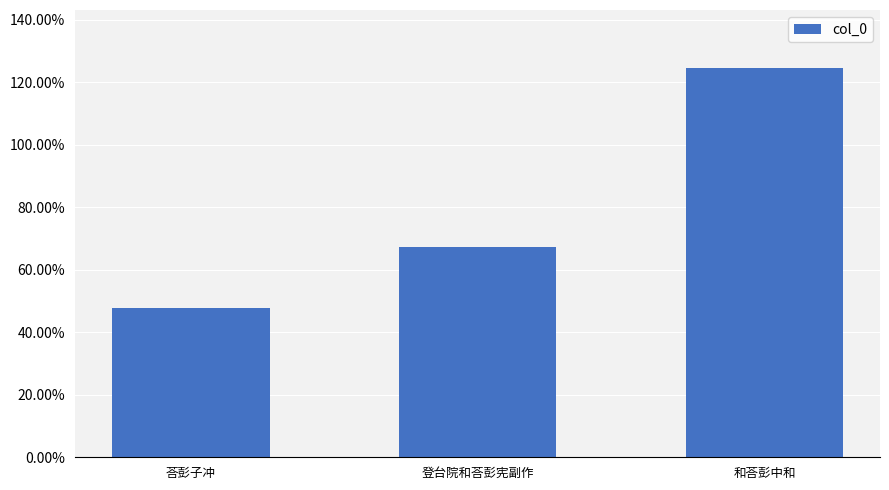

Does the chart contain any negative values?

No